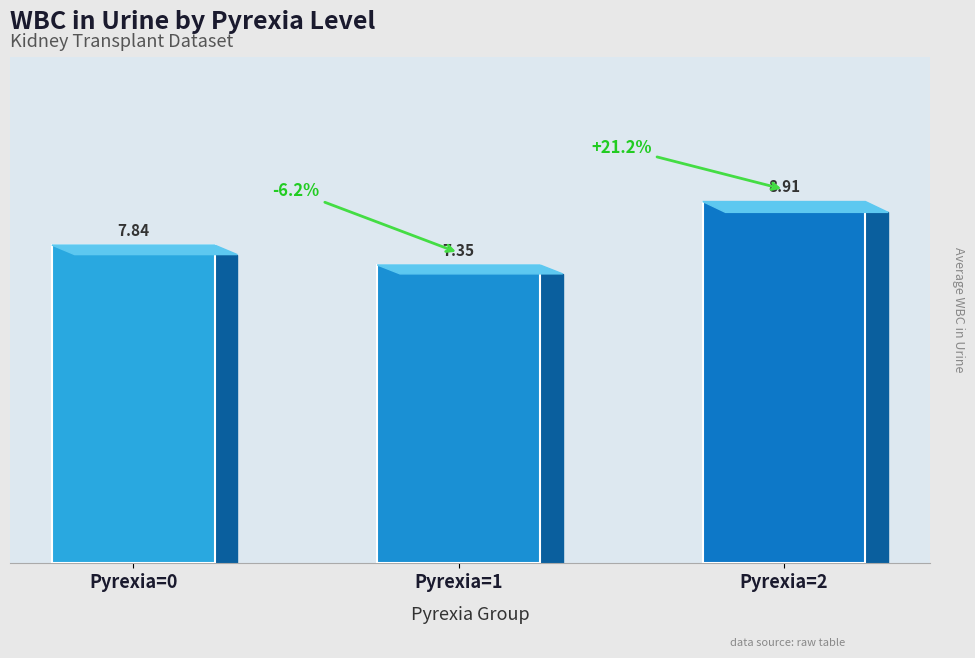

Rank the categories by value from highest to lowest.

Pyrexia=2, Pyrexia=0, Pyrexia=1